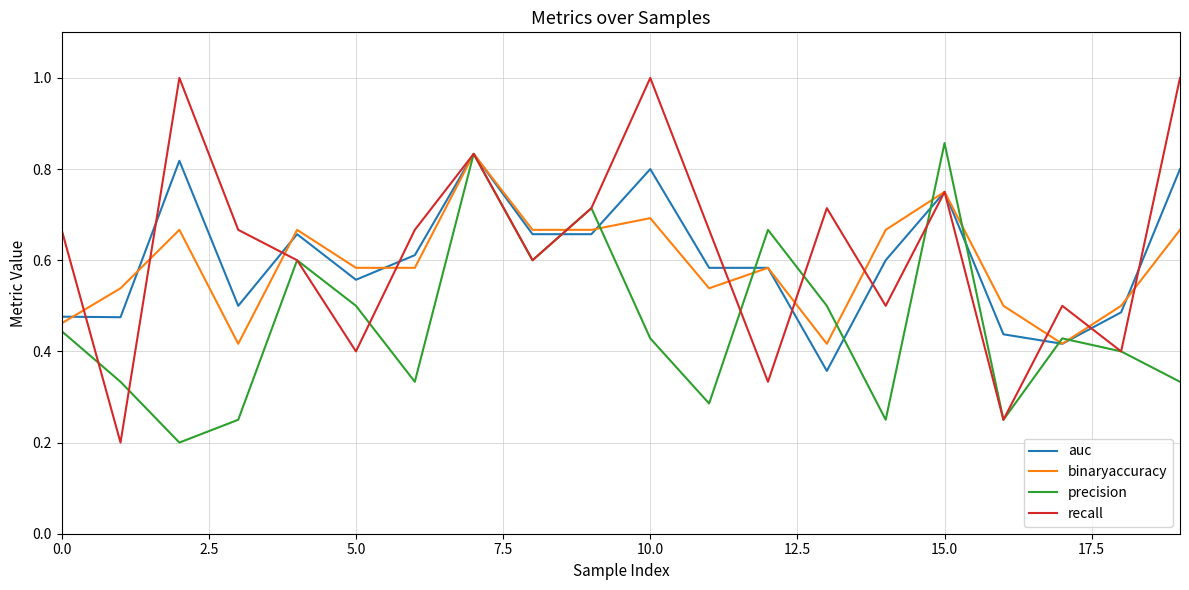

What are all the series names shown in the legend?

auc, binaryaccuracy, precision, recall